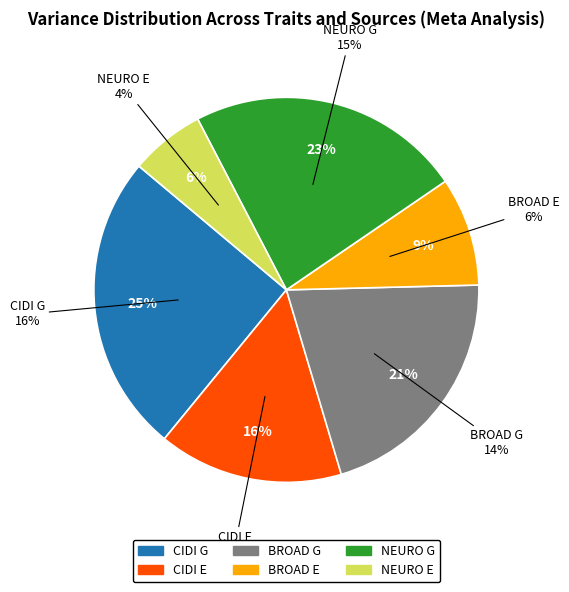

Between NEURO G and NEURO E, which is larger?

NEURO G